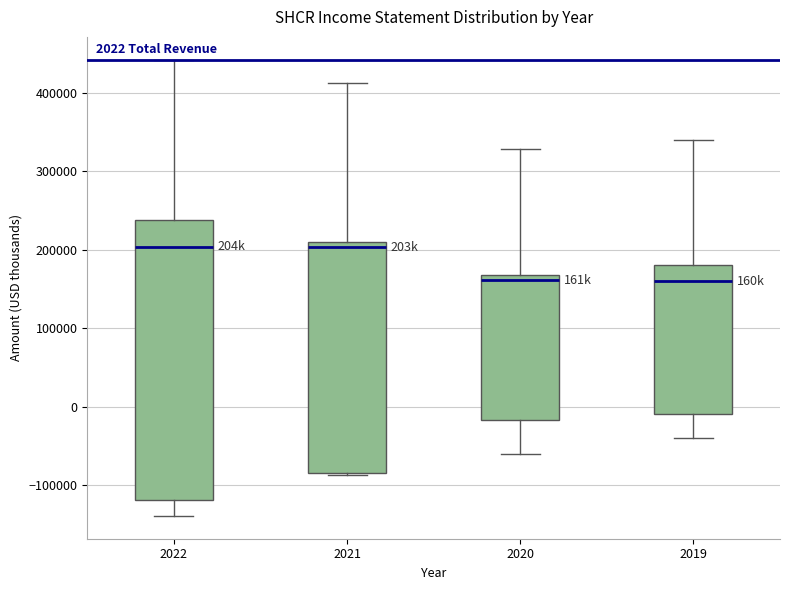

Which box is the tallest, from its lower edge to its upper edge?

2022